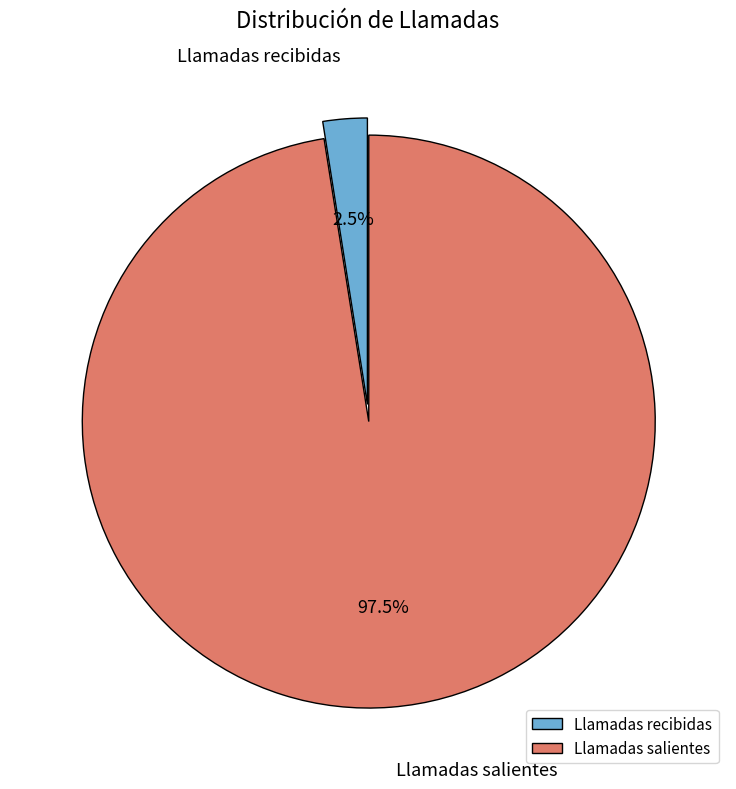

Which slice is the largest?

Llamadas salientes